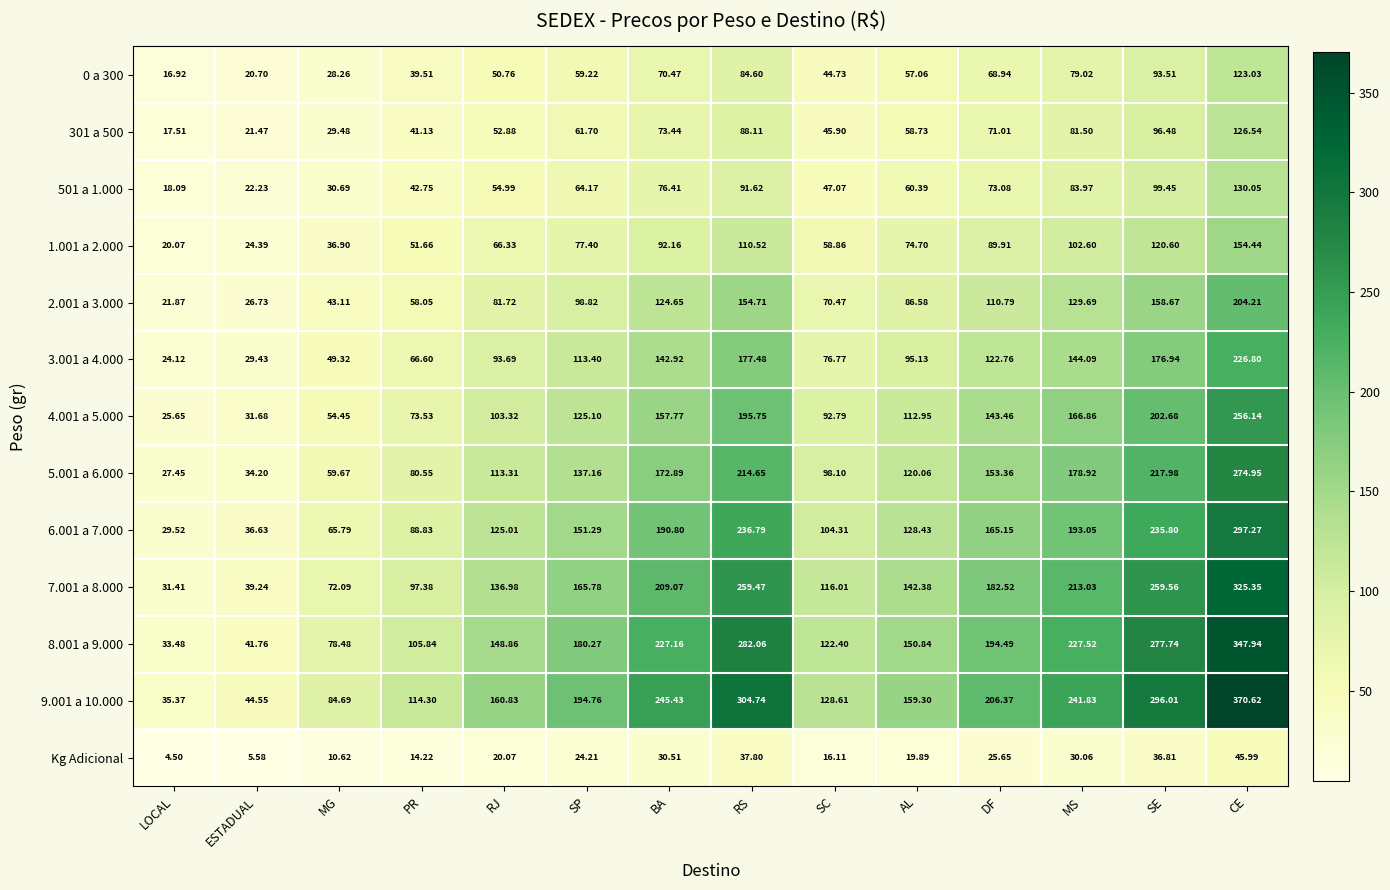

Where is 3.001 a 4.000 nearest to the value 125?

DF